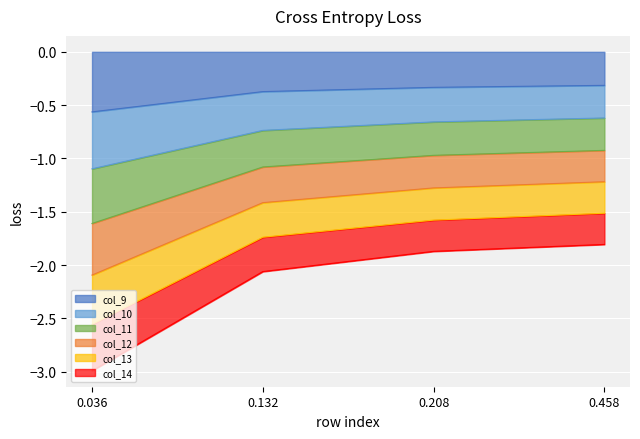

What is the sum of the col_10 values at 0.036 and 0.458?

-1.7